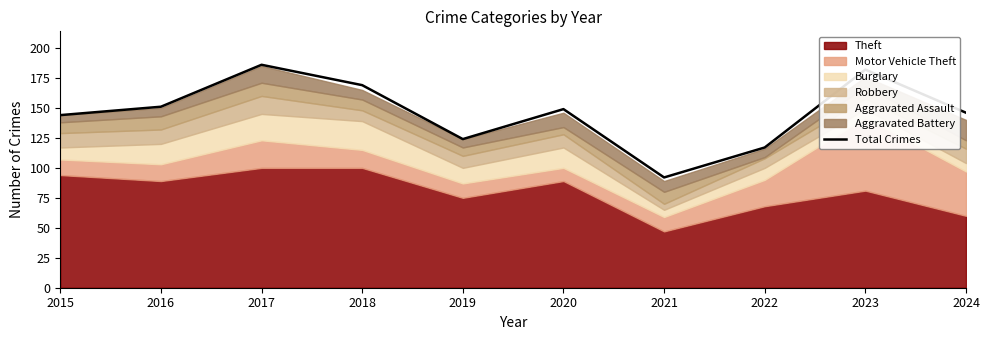

What is the maximum value shown in the chart?

186